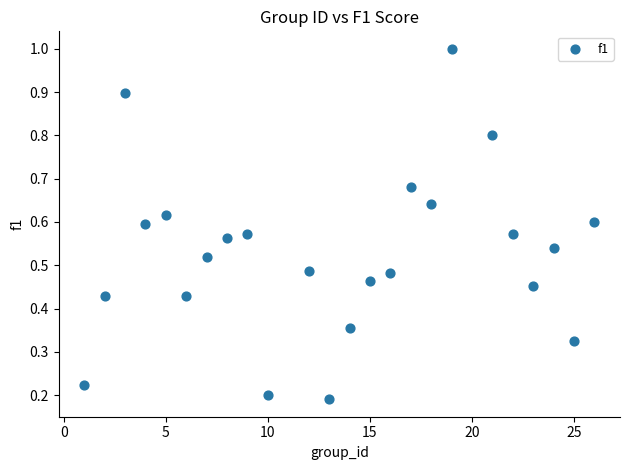

What is the range of X values (max minus min)?

25.0